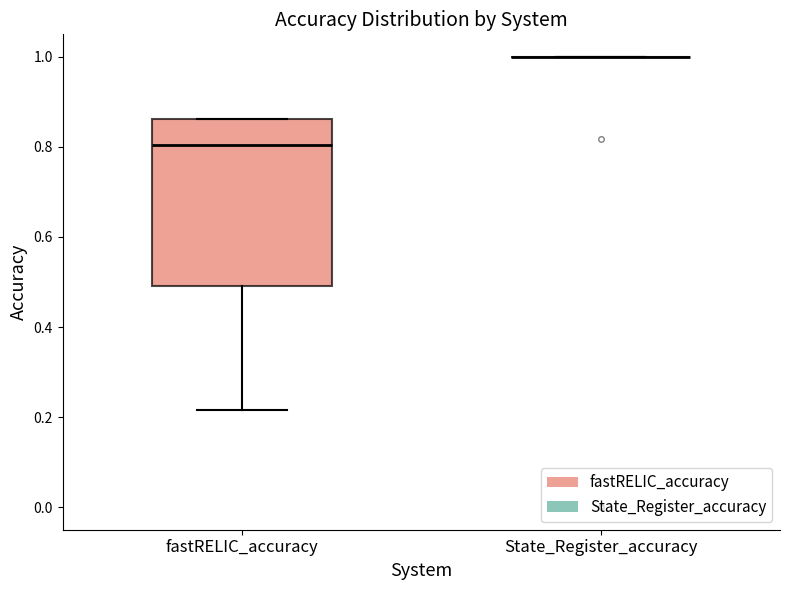

Reading left to right, transcribe this box plot: for each box, give where its median line is, the range the box spans, and where its two whiskers end, as read against the y-axis. The values are not printed on the chart, so give them approximately, as read against the axis.

fastRELIC_accuracy: median 0.80, box 0.50 to 0.86, whiskers 0.22 to 0.86
State_Register_accuracy: box collapsed to a line at 1.00, whiskers 1.00 to 1.00